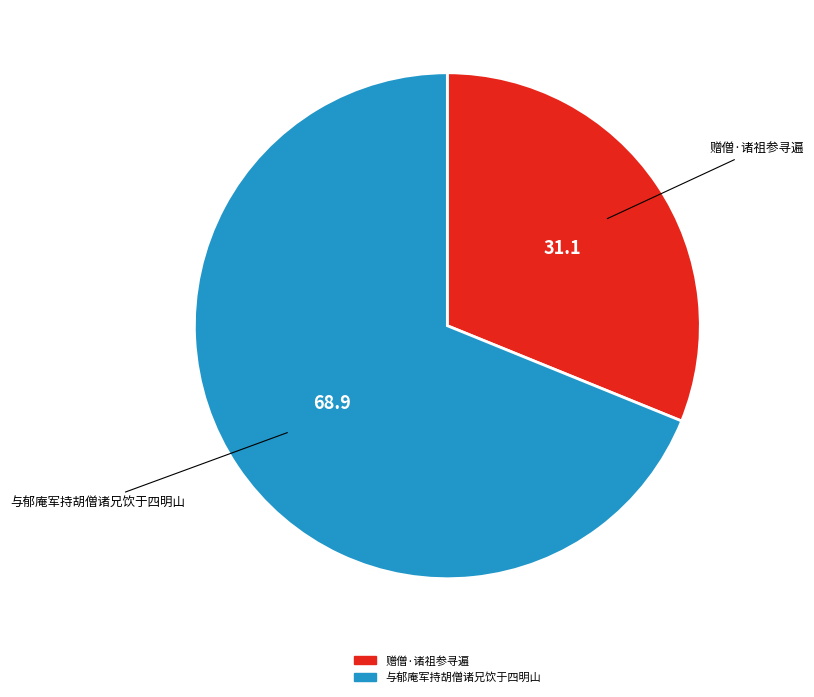

Which category accounts for the majority?

与郁庵军持胡僧诸兄饮于四明山